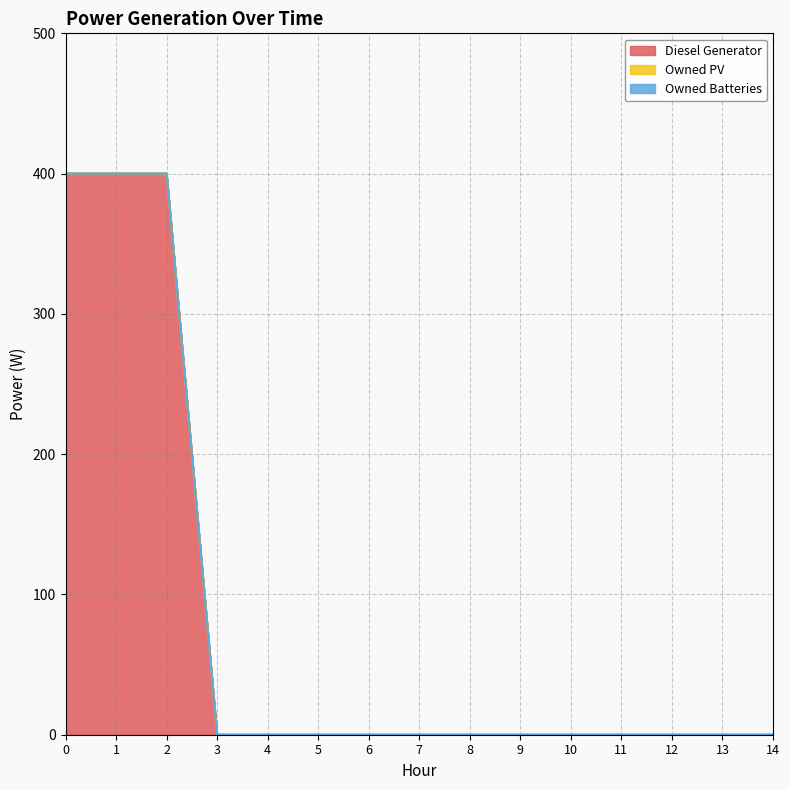

Which series has the largest range (max minus min)?

Diesel Generator